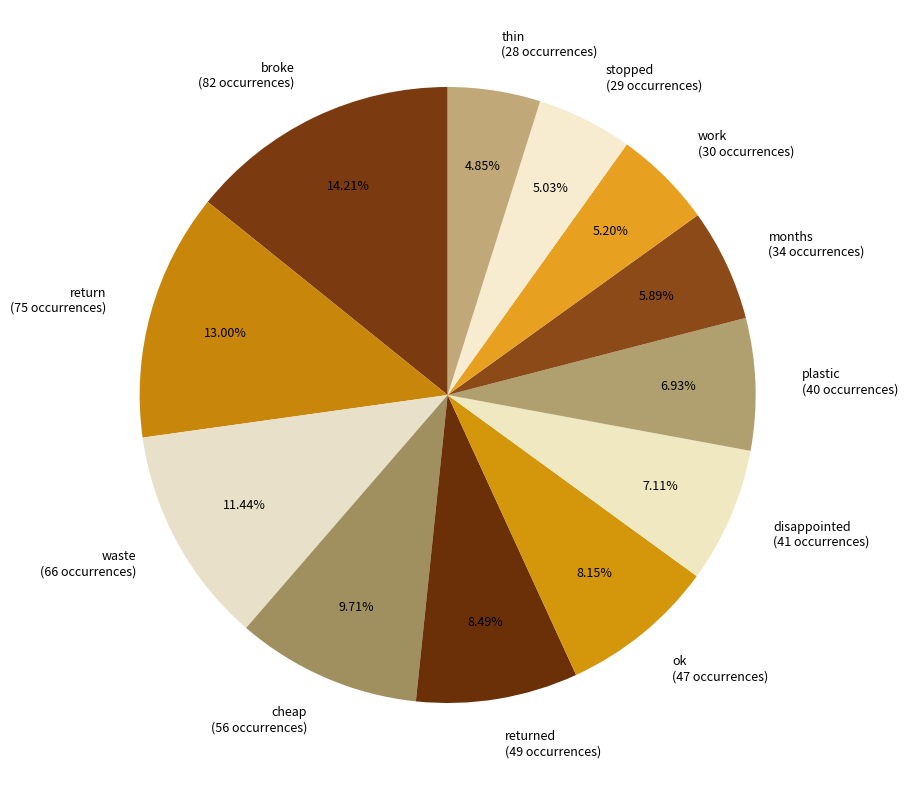

Combined, do disappointed (41 occurrences) and months (34 occurrences) account for over 50%?

No